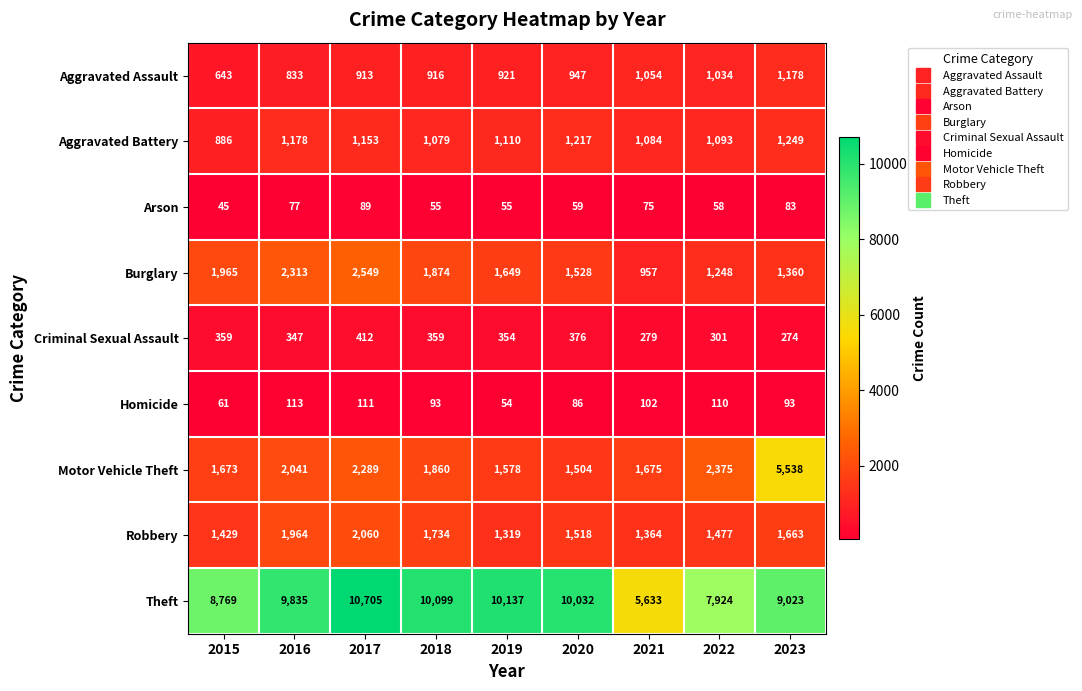

What is the difference between the highest and lowest values at 2020?

9973